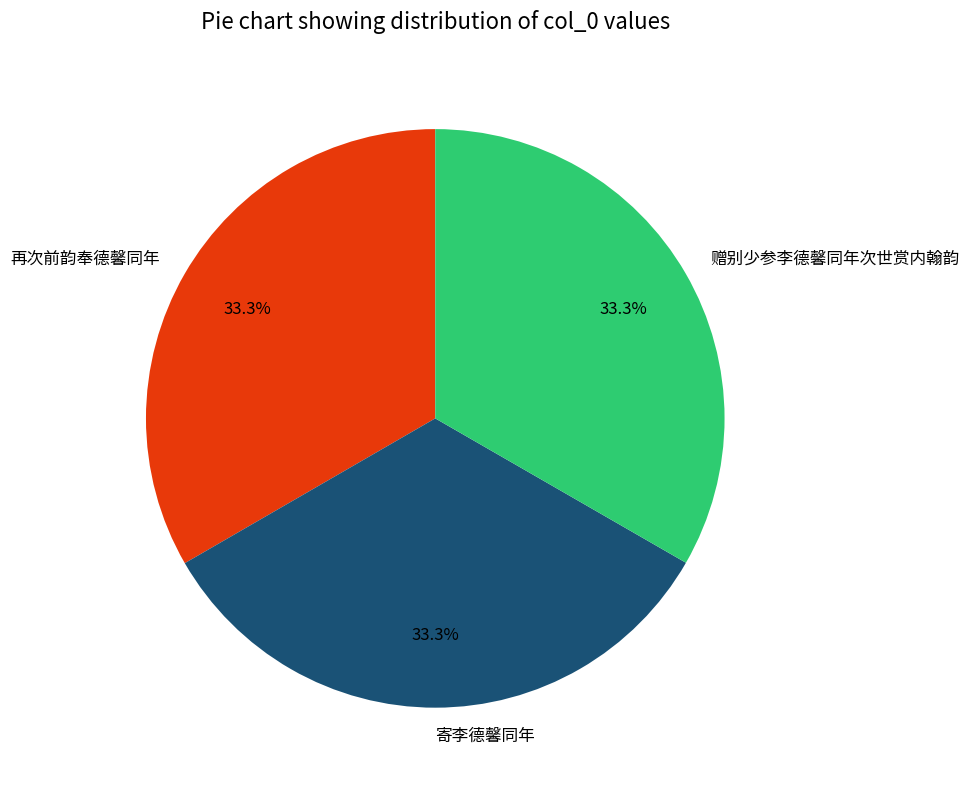

How many segments does this pie chart have?

3